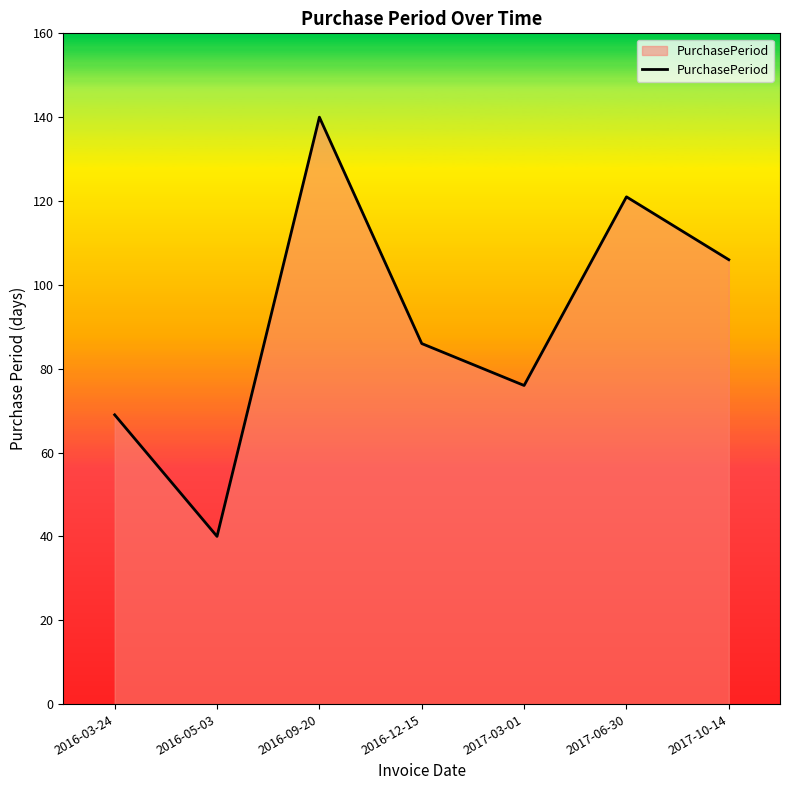

Reading left to right, transcribe all the data shown in this chart.

2016-03-24=69	2016-05-03=40	2016-09-20=140	2016-12-15=86	2017-03-01=76	2017-06-30=121	2017-10-14=106